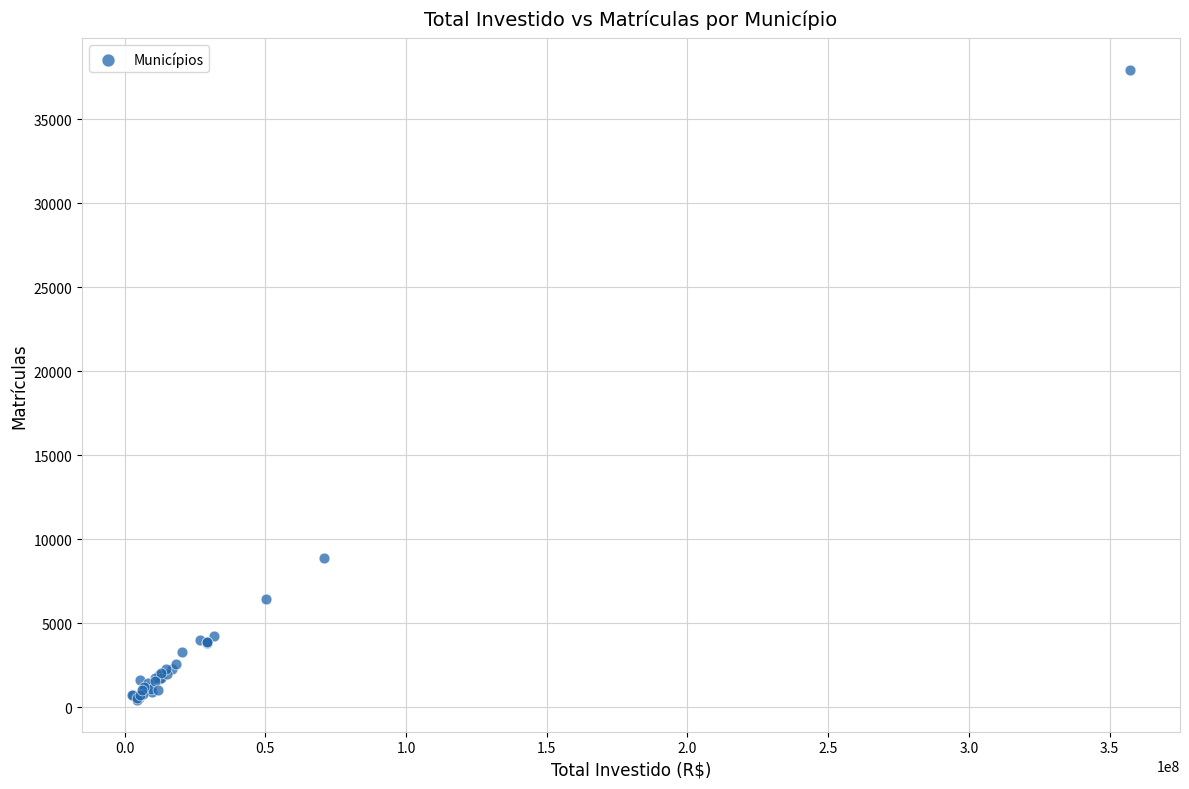

What Y value in the scatter plot is closest to 19184?

8885